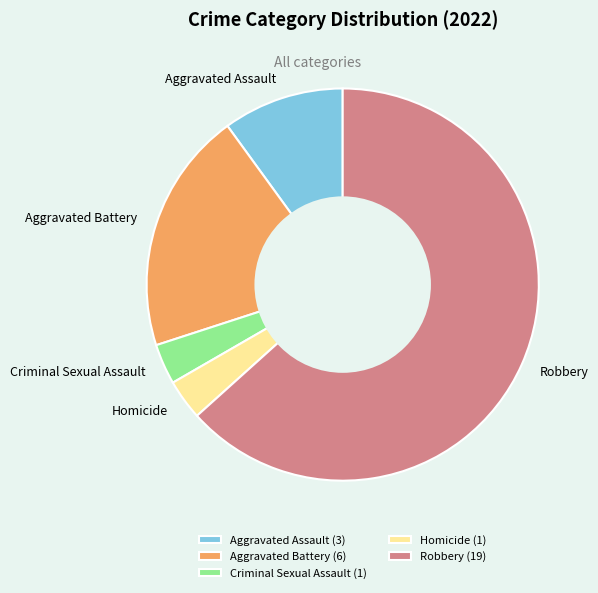

Combined, do Homicide and Robbery account for over 50%?

Yes